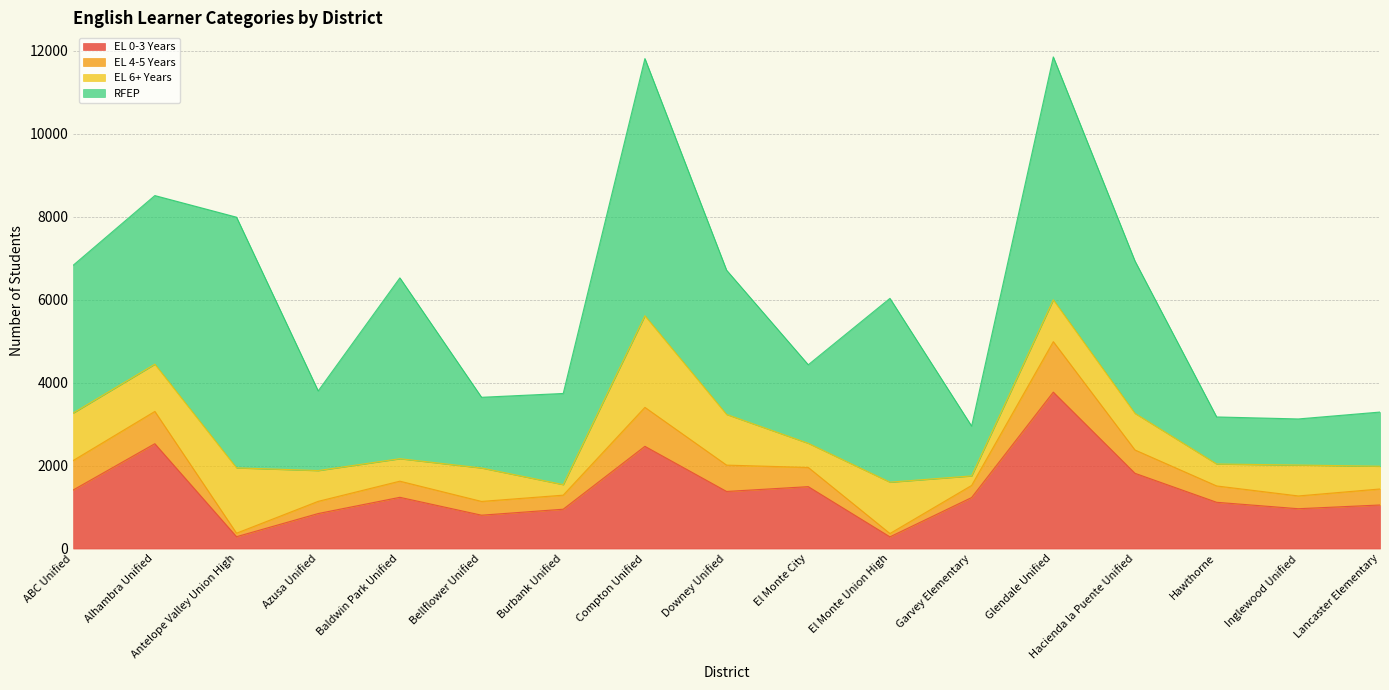

Rank the series by their maximum value, from highest to lowest.

RFEP, EL 0-3 Years, EL 6+ Years, EL 4-5 Years